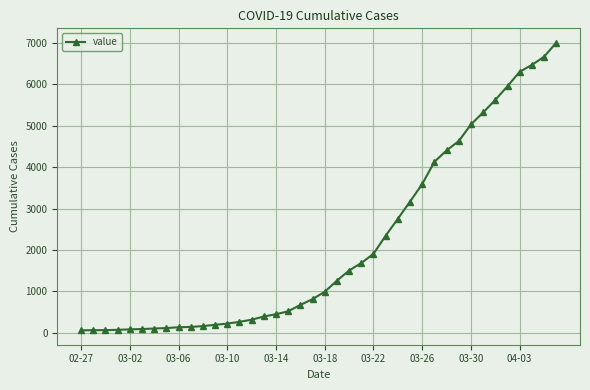

What is the maximum value shown in the chart?

6995